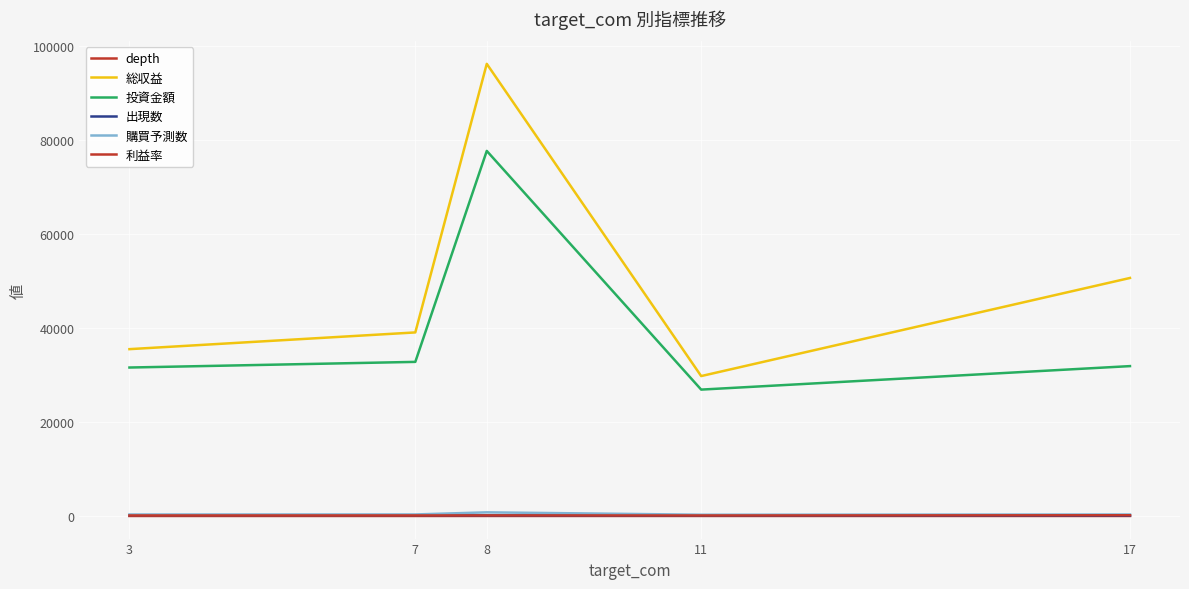

Which label corresponds to the smallest value in the chart?

7